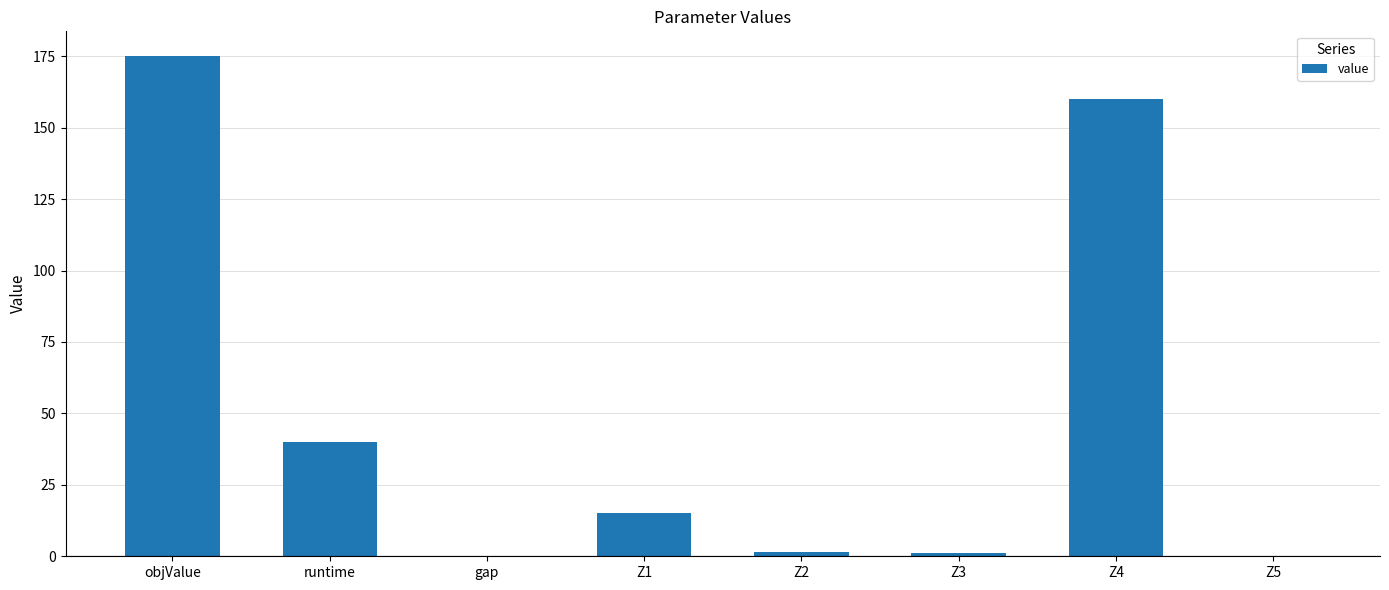

Are the bars horizontal?

No